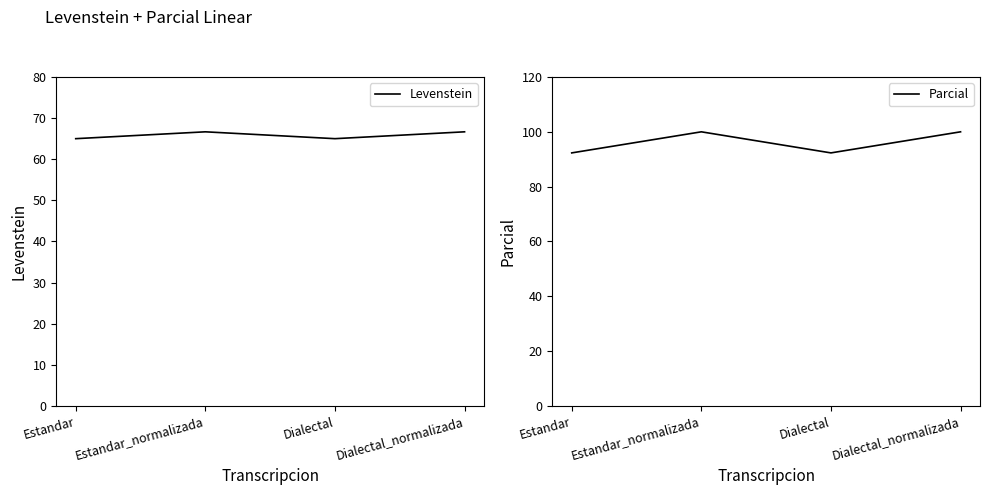

Rank the series at Estandar from highest to lowest value.

Parcial, Levenstein